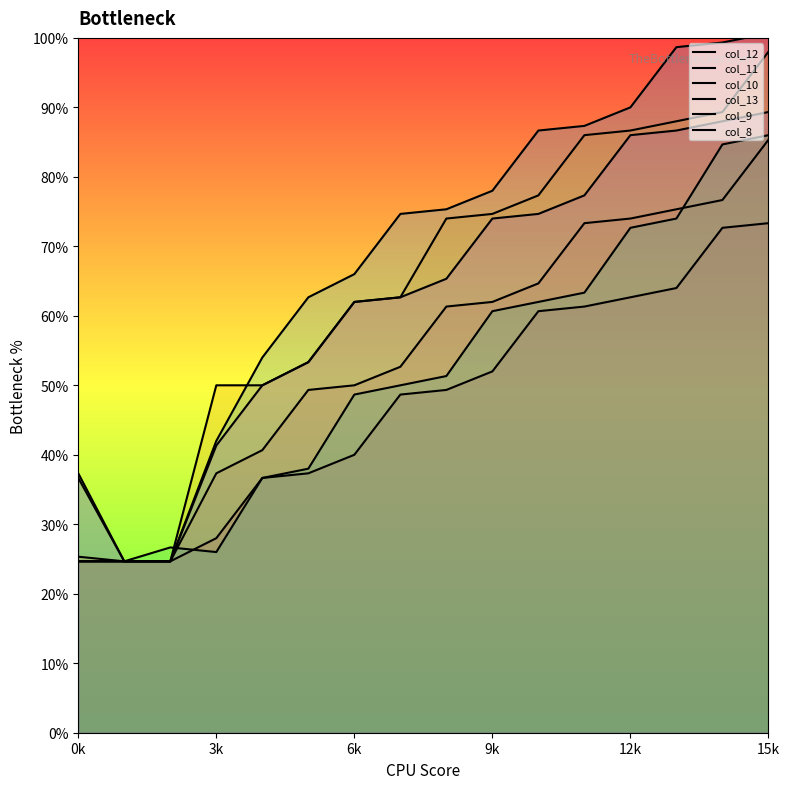

What are all the series names shown in the legend?

col_12, col_11, col_10, col_13, col_9, col_8